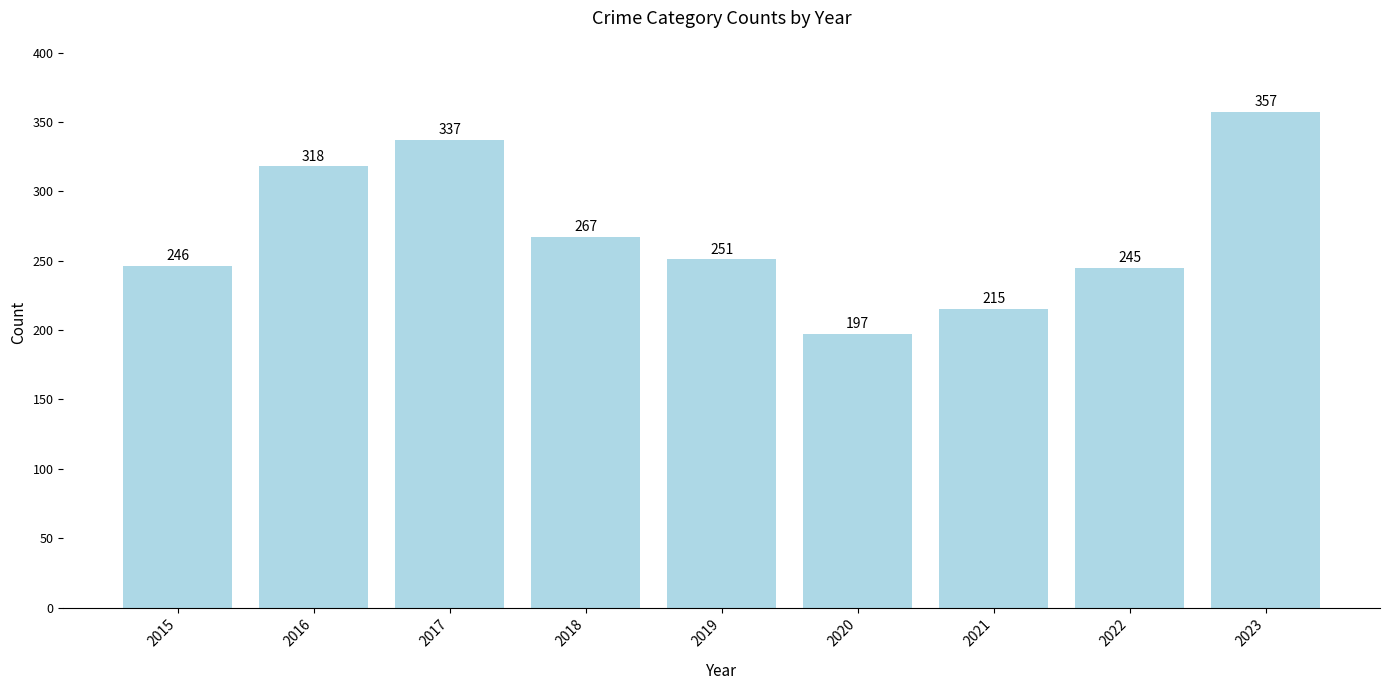

Which label corresponds to the largest value in the chart?

2023